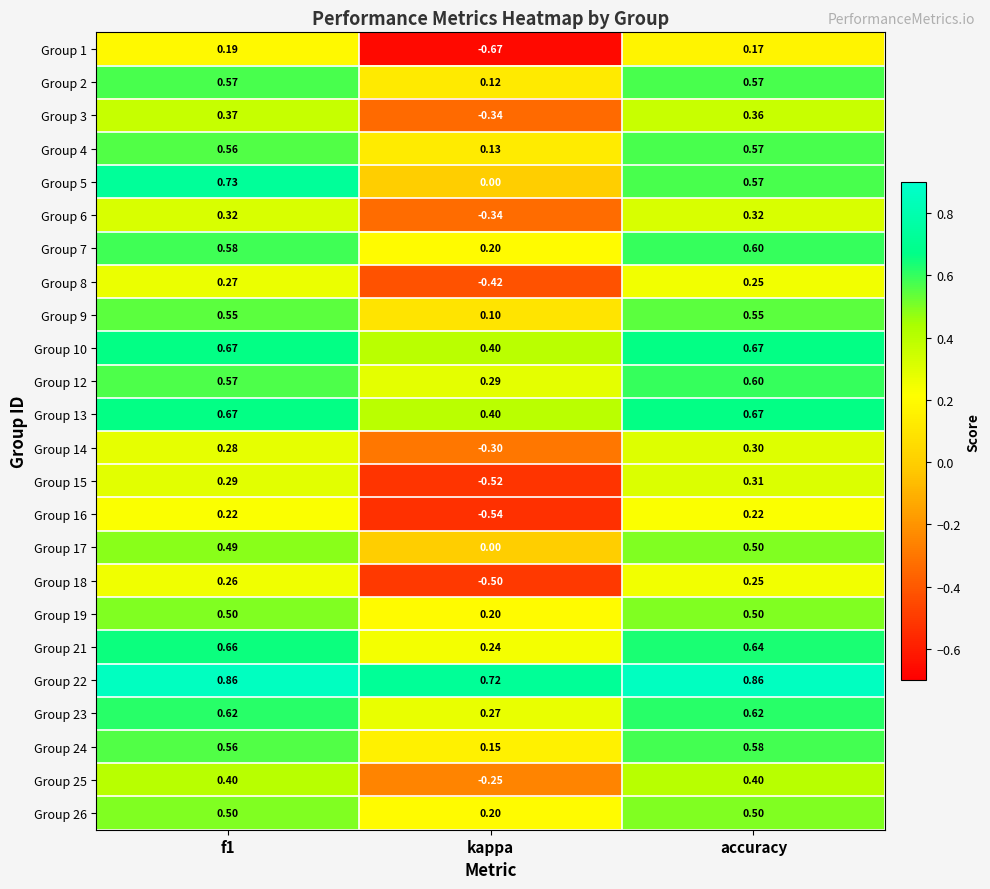

At which label does Group 8 reach its minimum?

kappa